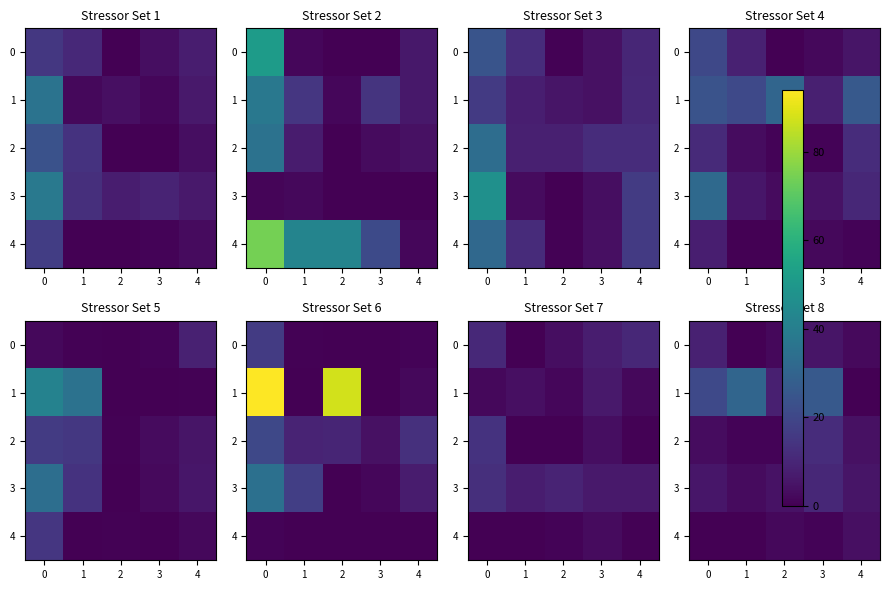

At which label is 4 closest to 1?

3